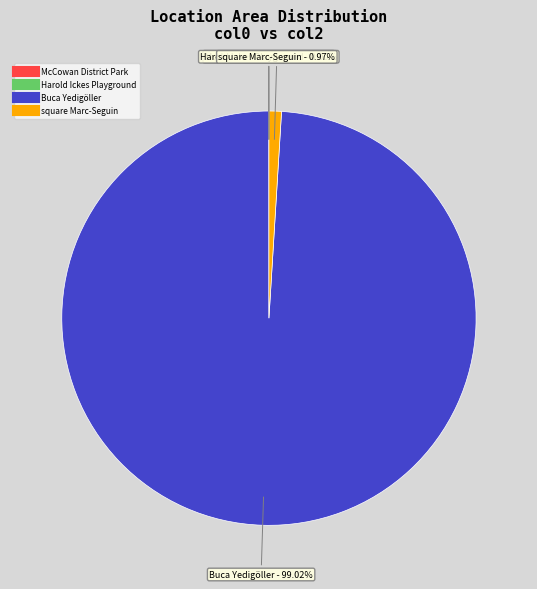

What percentage is the Buca Yedigöller slice, to the nearest percent?

99%